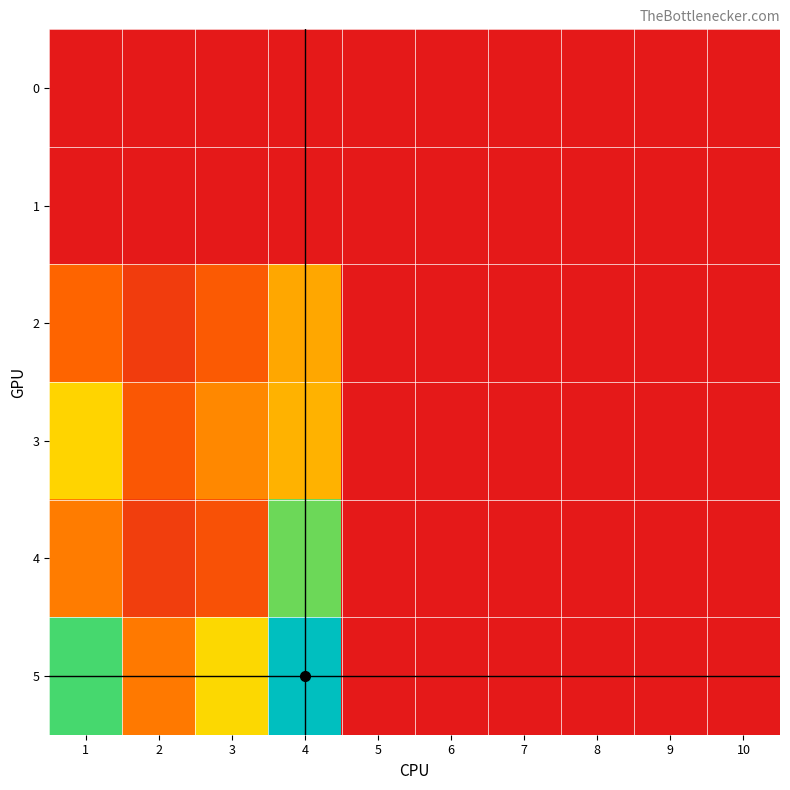

Reading left to right, list all the values displayed in this chart.

0: 1=0	2=0	3=0	4=0	5=0	6=0	7=0	8=0	9=0	10=0
1: 1=0	2=0	3=0	4=0	5=0	6=0	7=0	8=0	9=0	10=0
2: 1=40	2=19	3=35	4=64	5=0	6=0	7=0	8=0	9=0	10=0
3: 1=80	2=33	3=53	4=68	5=0	6=0	7=0	8=0	9=0	10=0
4: 1=49	2=20	3=30	4=105	5=0	6=0	7=0	8=0	9=0	10=0
5: 1=111	2=48	3=82	4=163	5=0	6=0	7=0	8=0	9=0	10=0